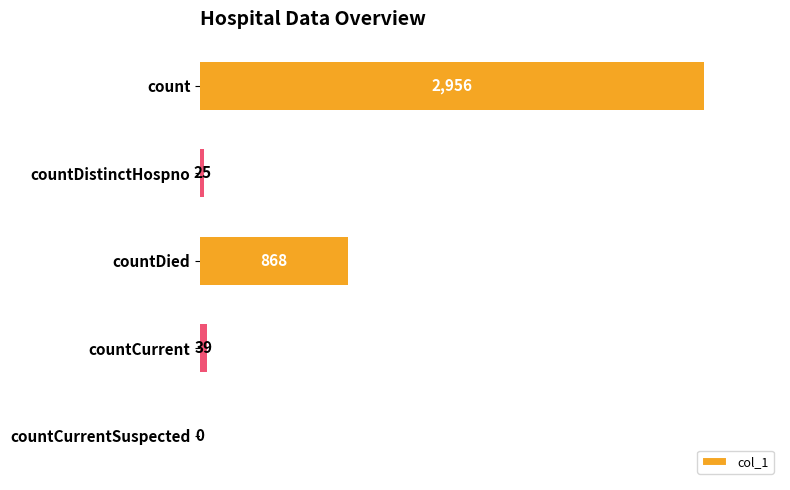

Is it true that the value at countDistinctHospno is 25?

True